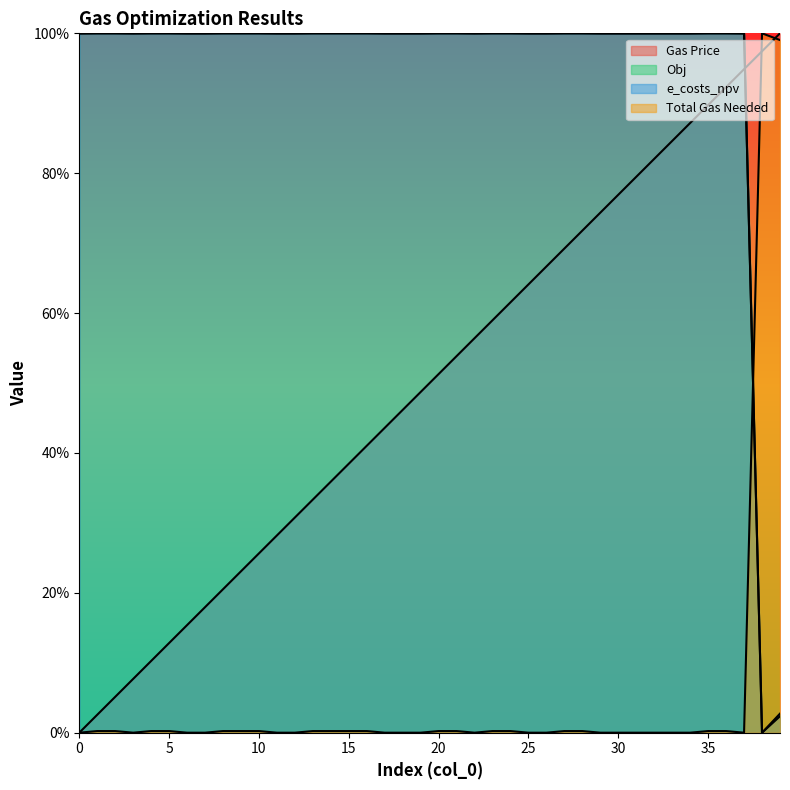

Where is Obj nearest to the value 0?

38